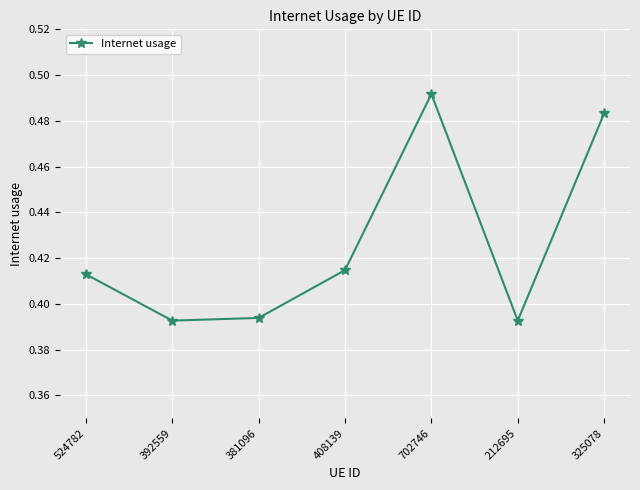

What is the change in value from 381096 to 325078?

+0.1